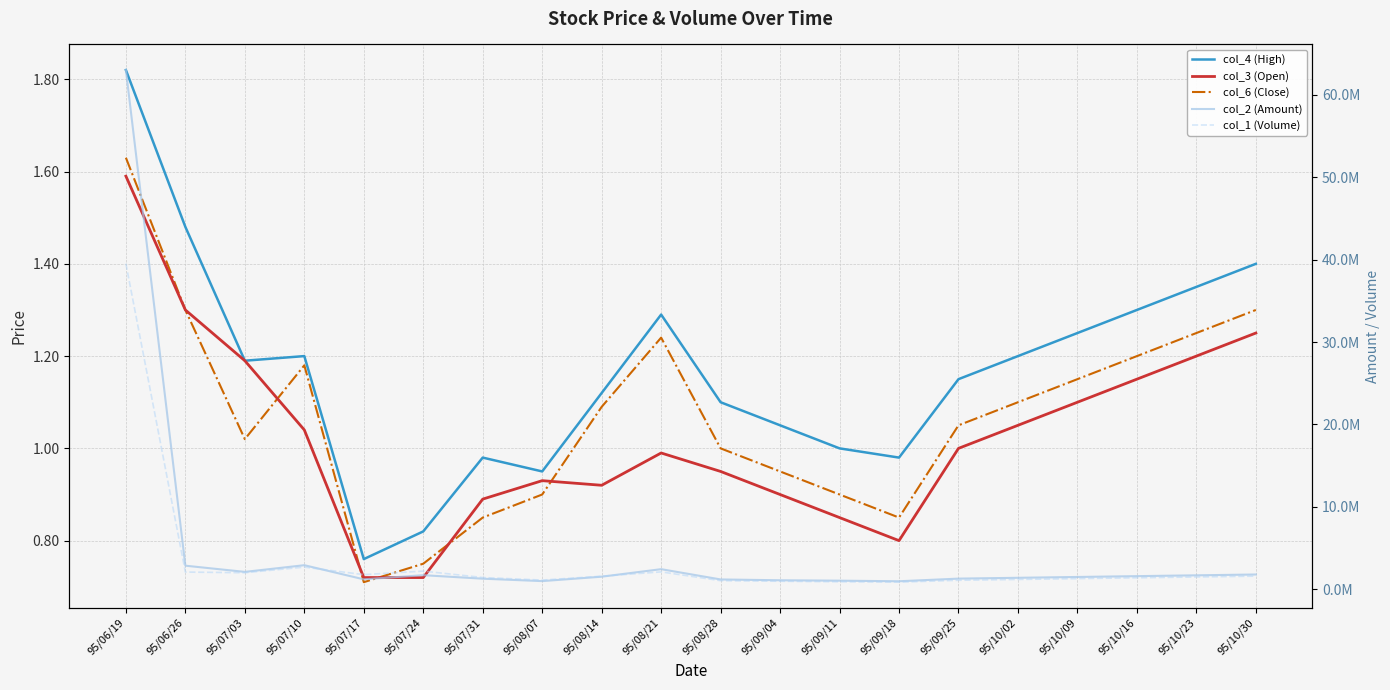

What is the difference between the highest and lowest values at 95/06/19?

62997638.4